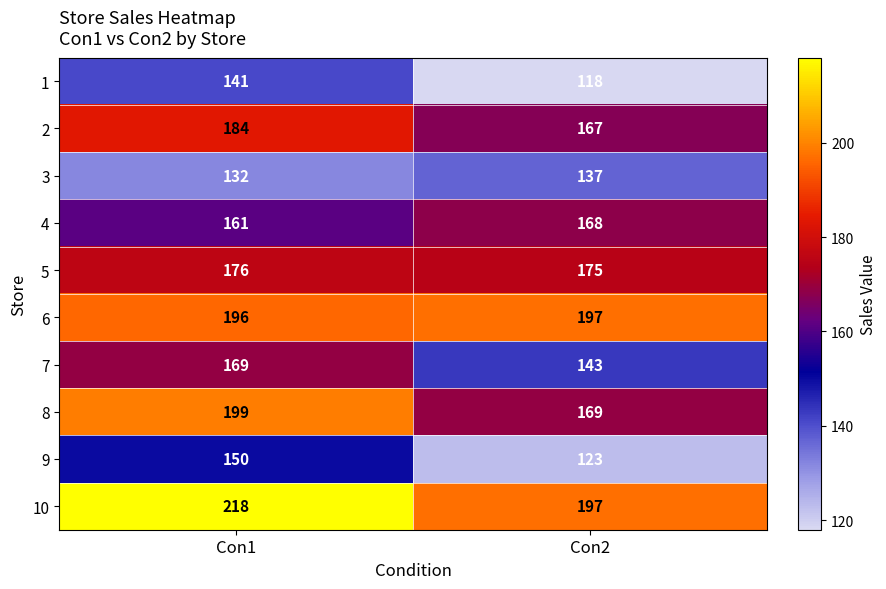

What is the sum of all 1 values?

259